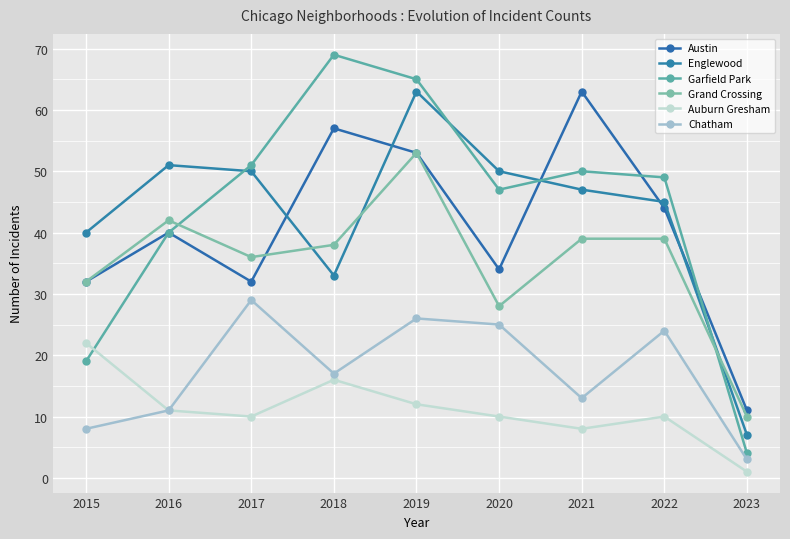

What is the value of the Englewood point at the 5th from the left?

63